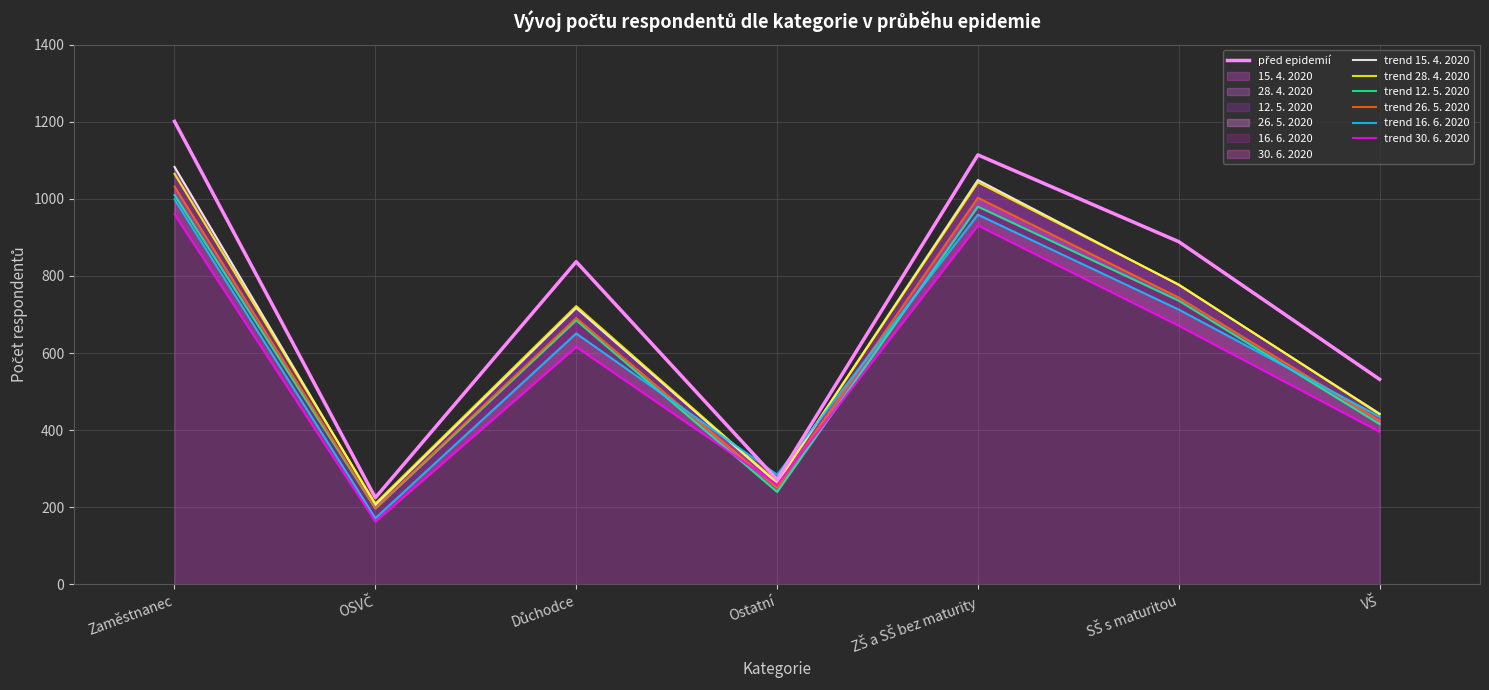

True or false: 30. 6. 2020 has a value of 163 at OSVČ.

True